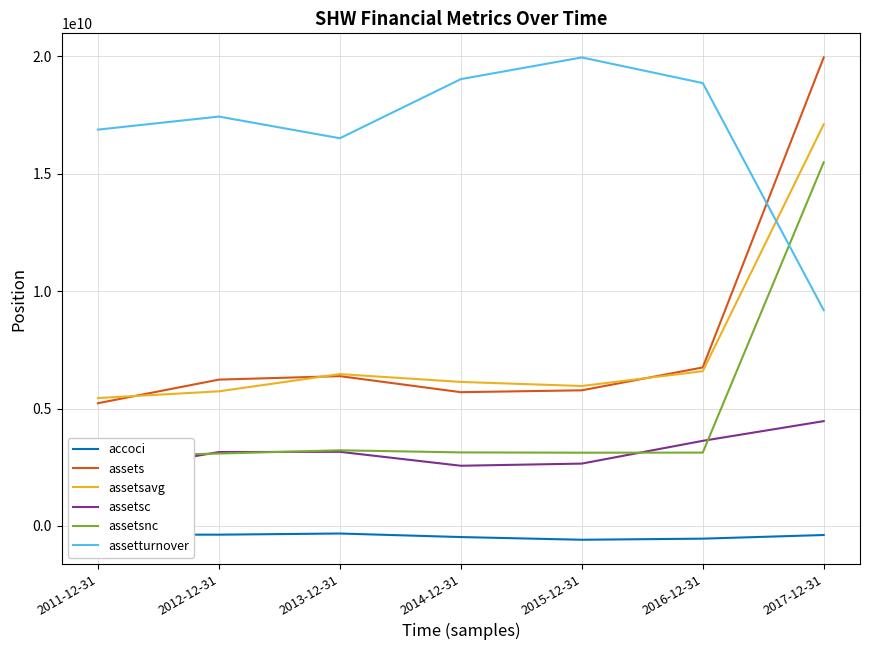

What is the label of the 7th point from the right?

2011-12-31